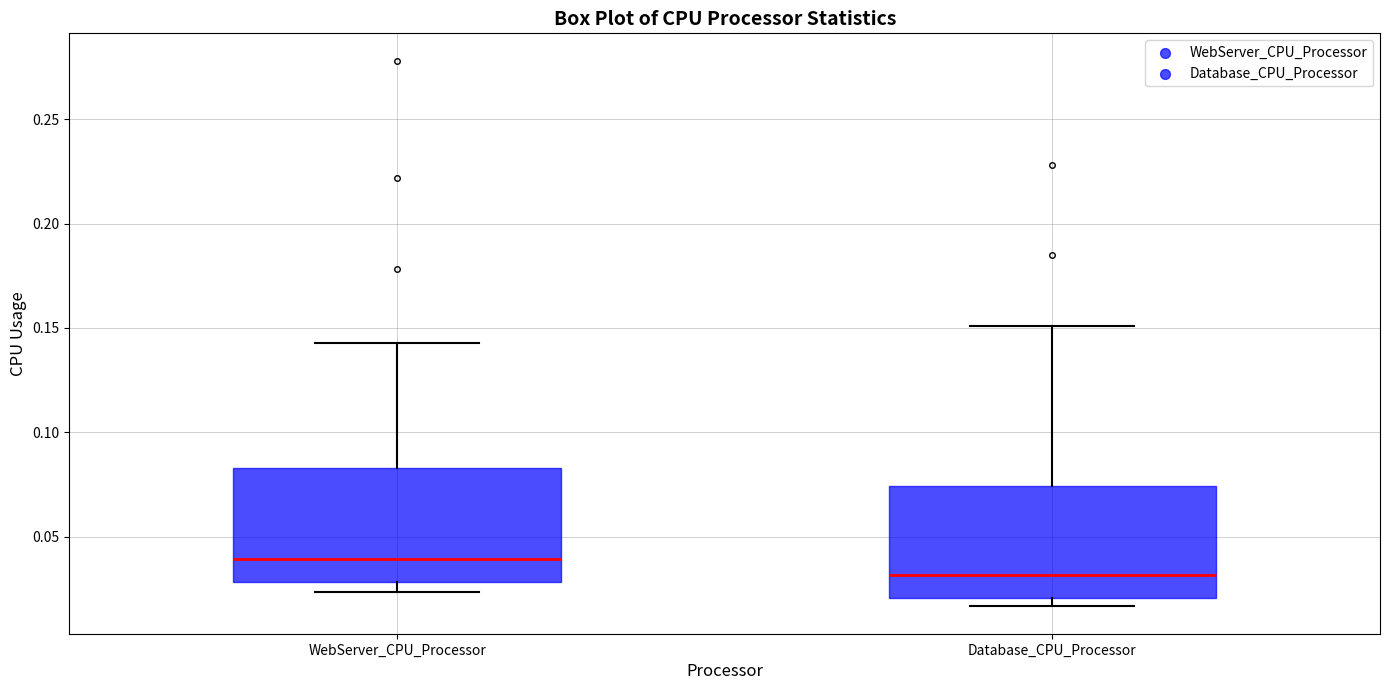

Reading left to right, read every box against the y-axis: the position of its median line, the range the box covers, and the ends of its whiskers. The values are not printed on the chart, so give them approximately, as read against the axis.

WebServer_CPU_Processor: median 0.040, box 0.030 to 0.085, whiskers 0.025 to 0.145
Database_CPU_Processor: median 0.030, box 0.020 to 0.075, whiskers 0.015 to 0.150